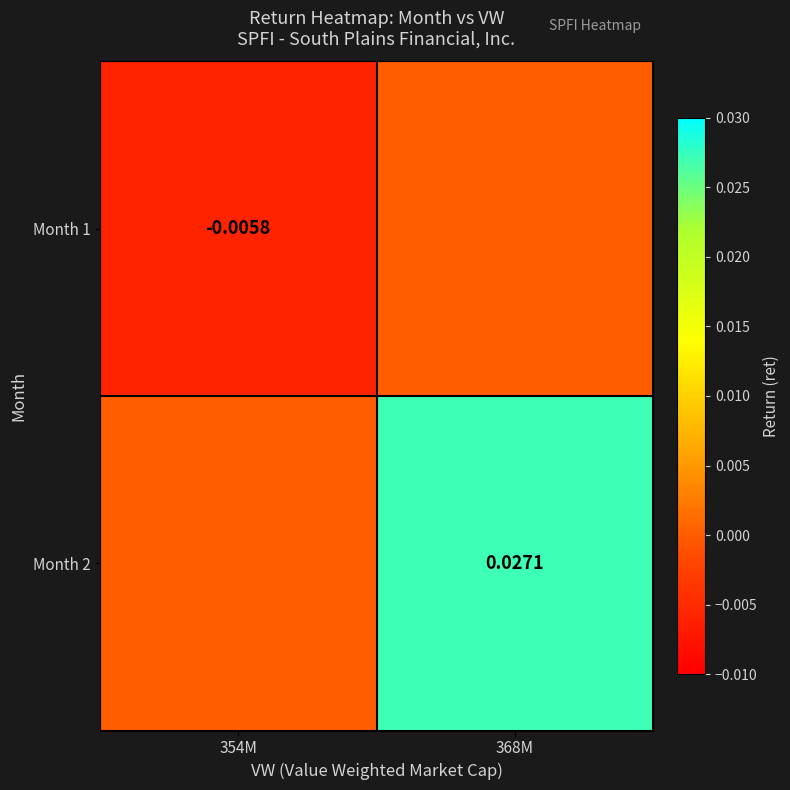

How many values in the Month 1 series are below 0?

1